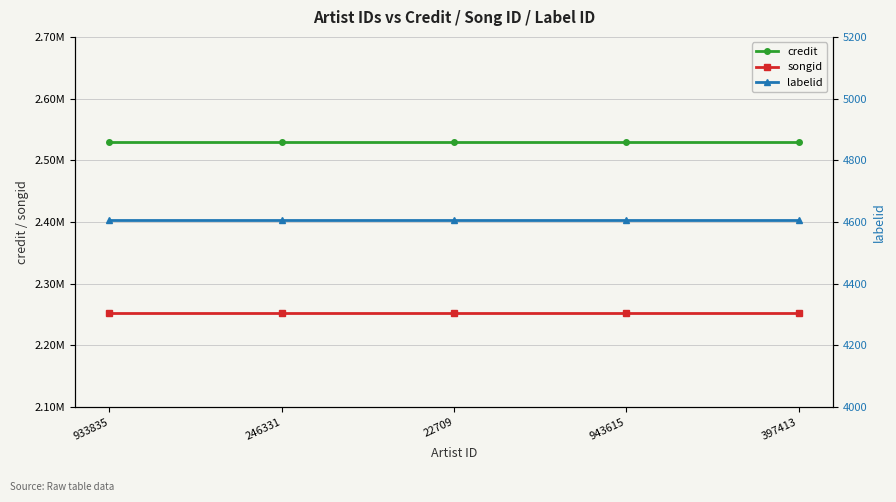

Count the number of data series in this chart.

3